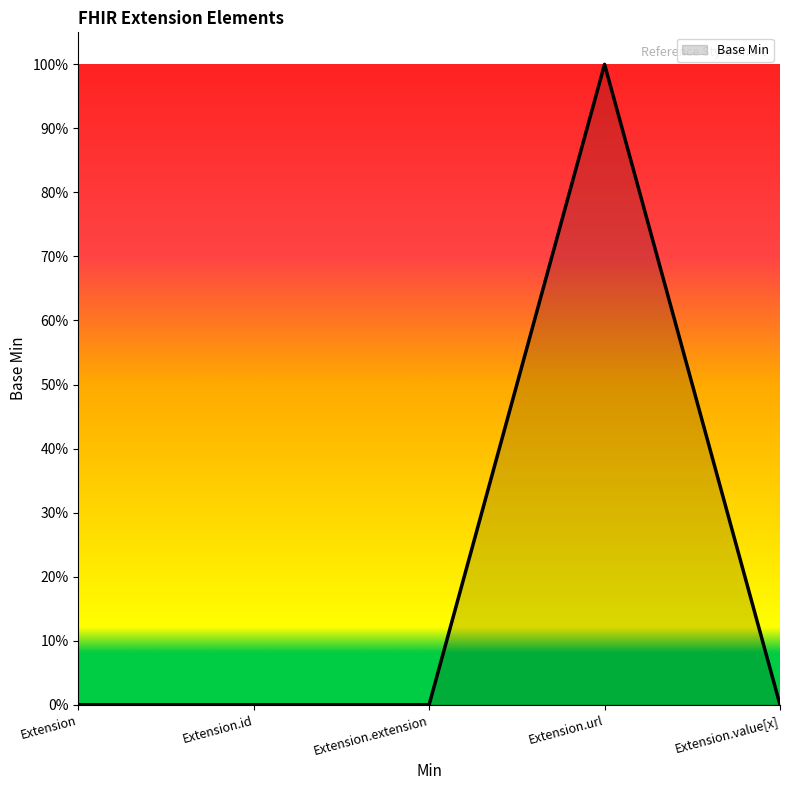

Does the chart display data point markers on the line(s)?

No